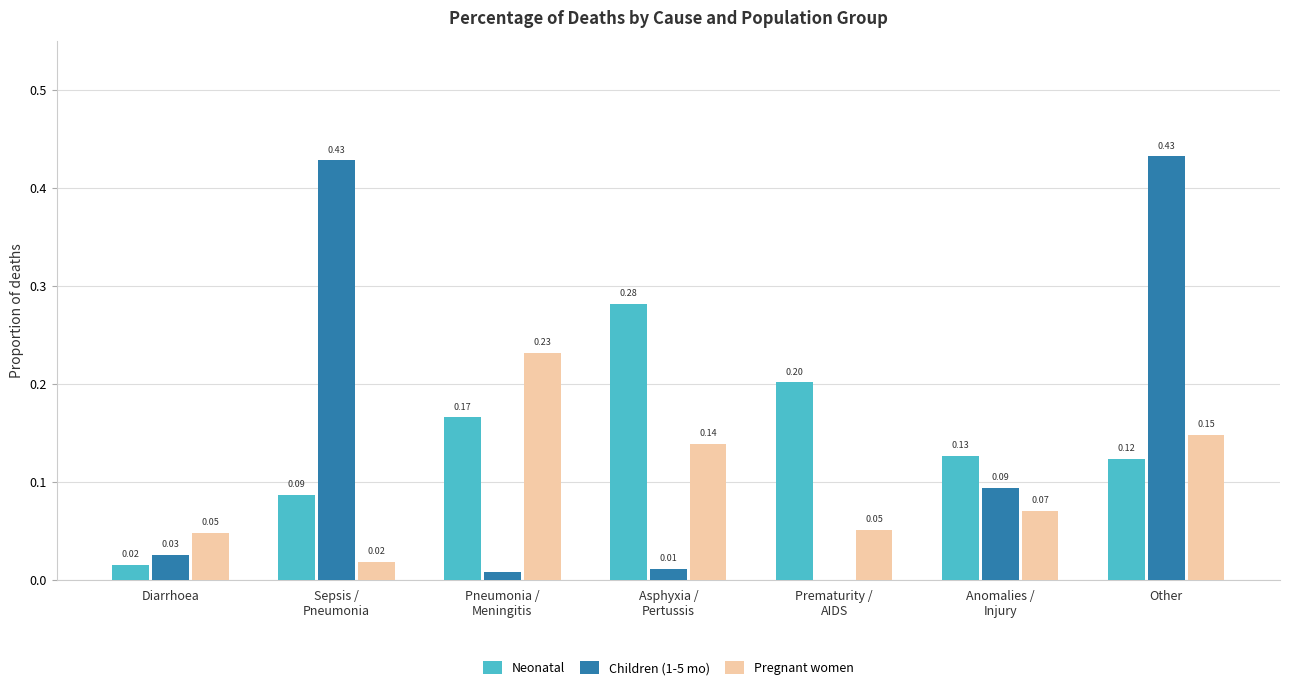

Where is Neonatal nearest to the value 0?

Diarrhoea